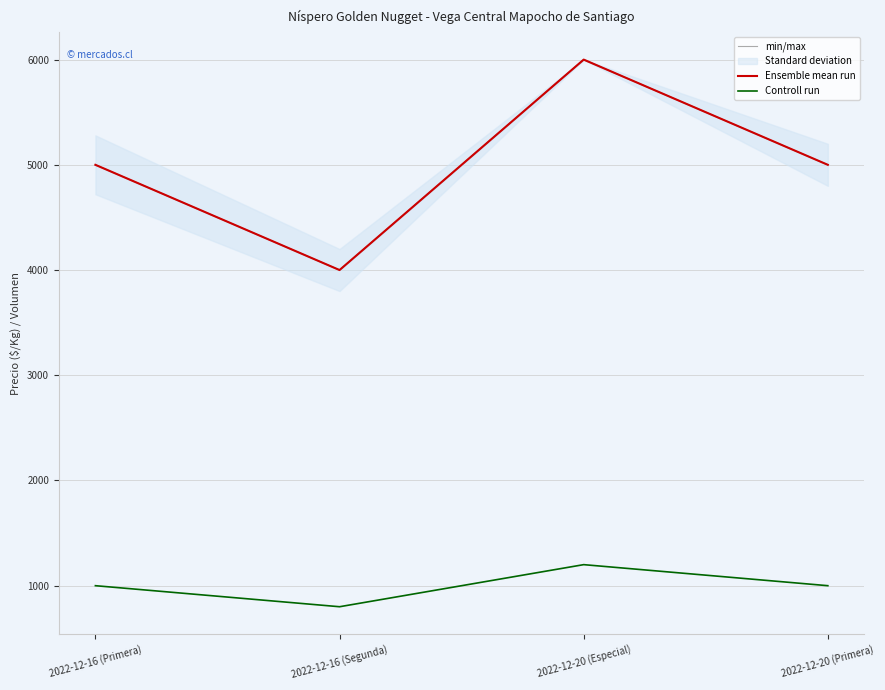

True or false: Controll run has more than 1 points higher than both neighbors.

False